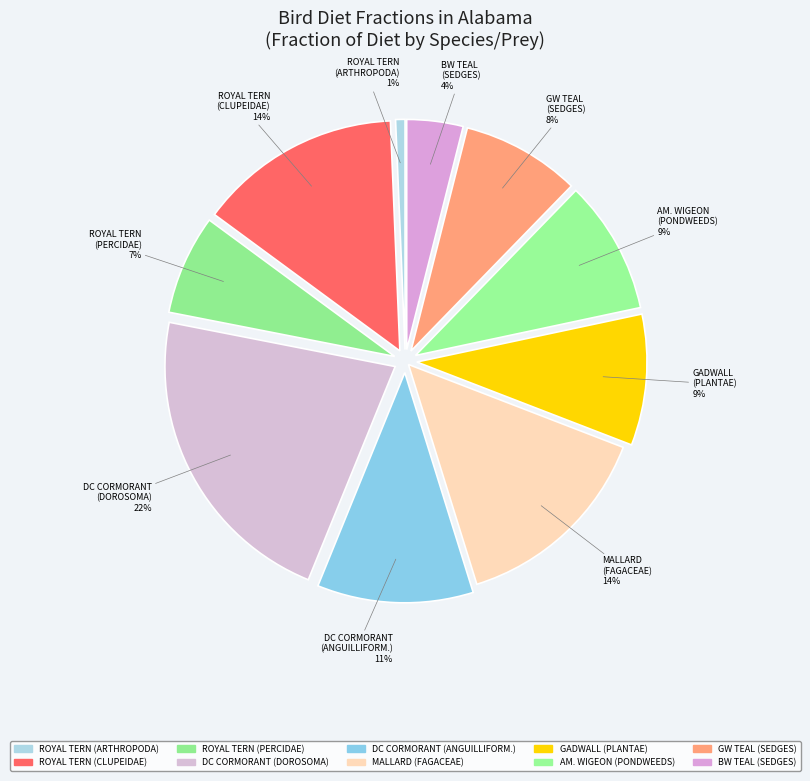

Which category has the biggest portion of the pie?

DC CORMORANT (DOROSOMA)